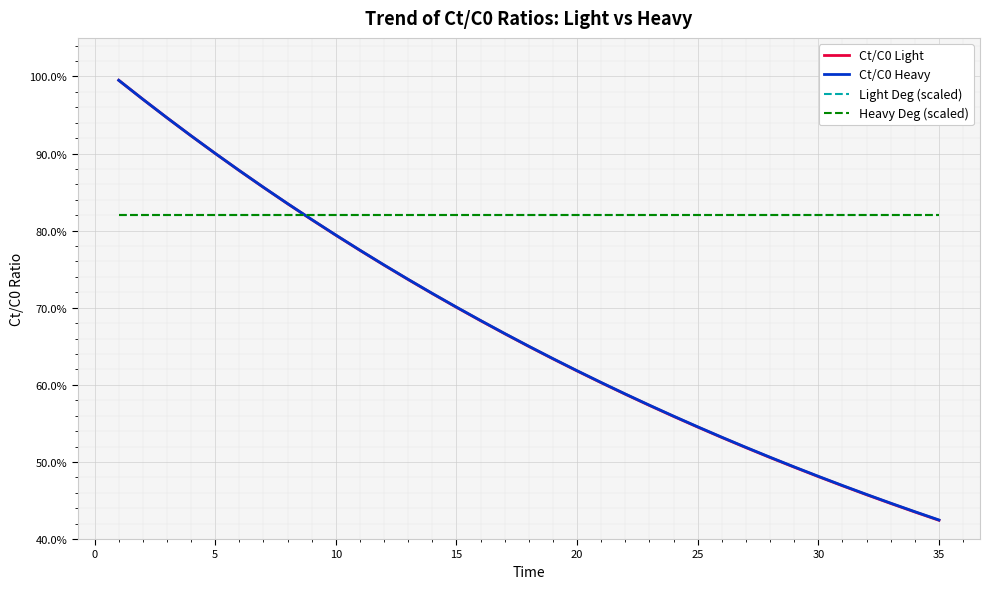

Is this an area chart (filled region under the line)?

No